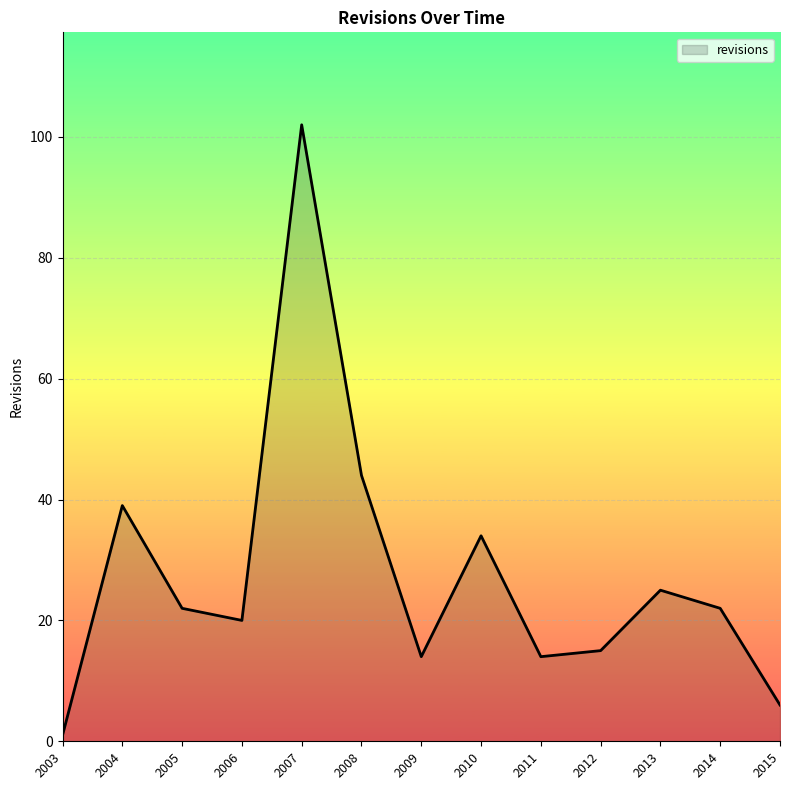

What is the average value?

28